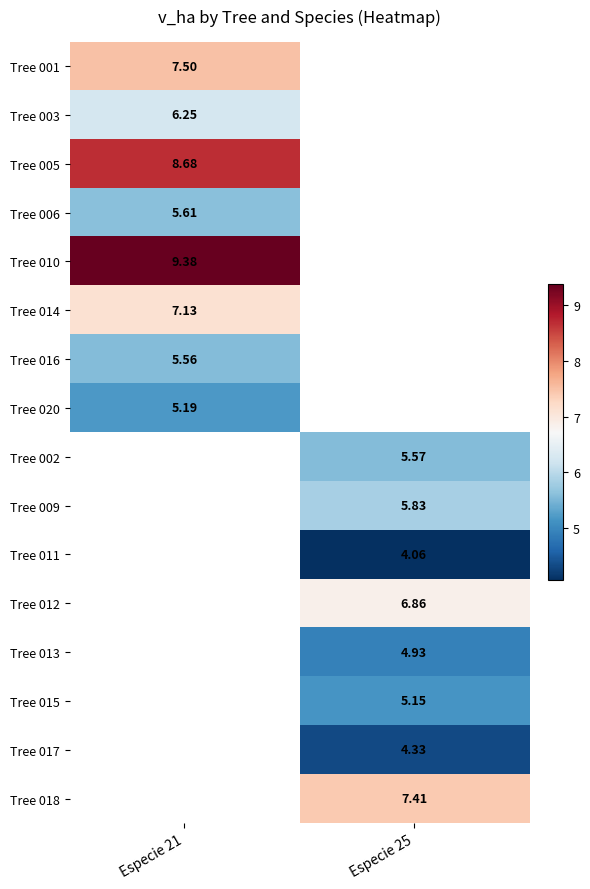

How many categories are shown in the chart?

2